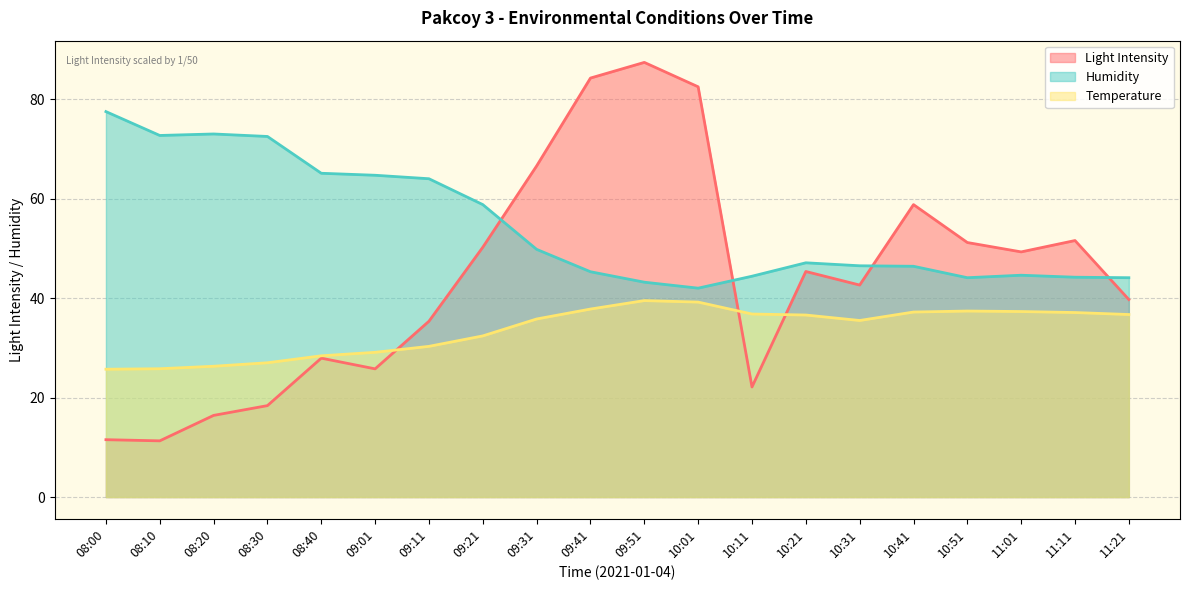

Is the value of Humidity at 08:40 greater than the value of Temperature at 08:30?

Yes